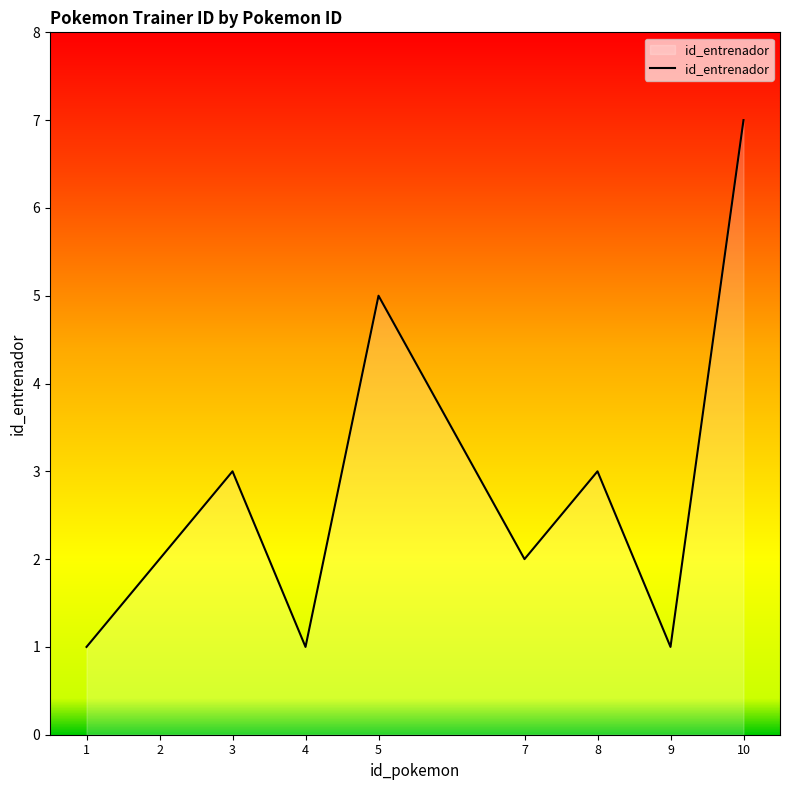

What is the difference between the values at 10 and 9?

6